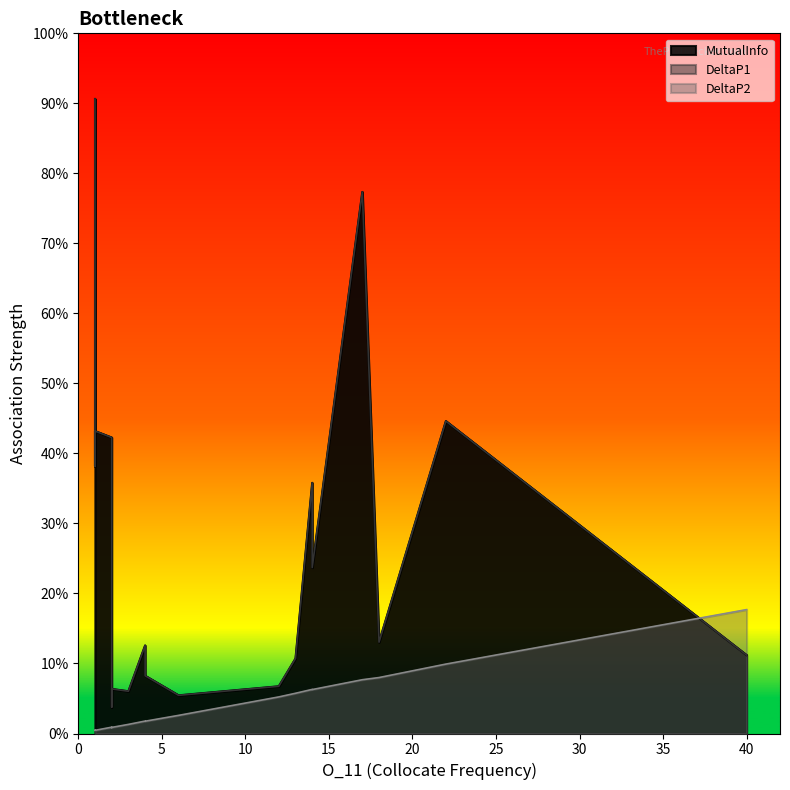

True or false: MutualInfo and DeltaP1 intersect in this chart.

False